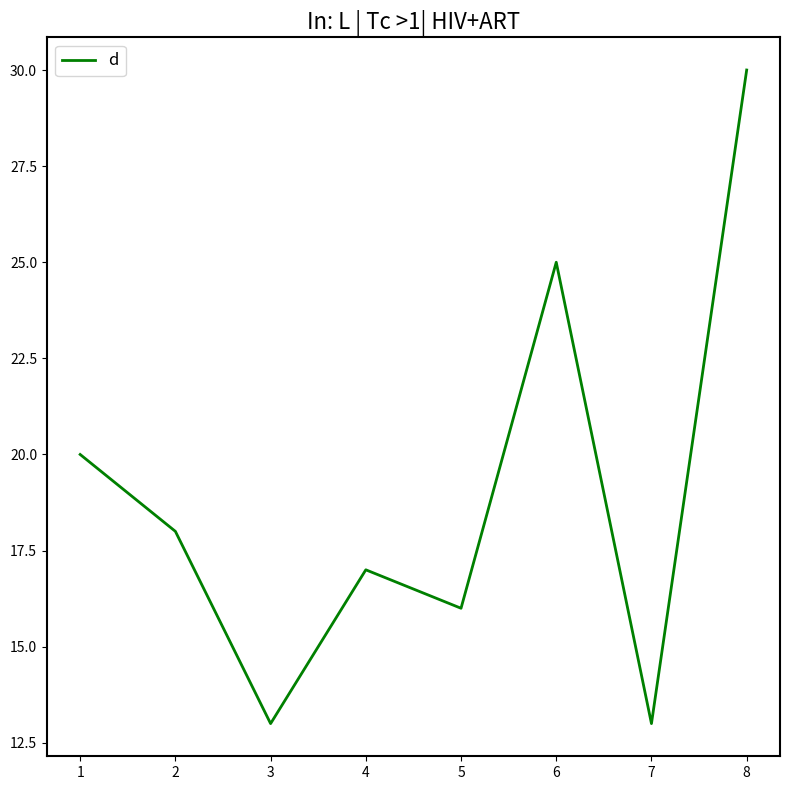

Approximately how many times larger is the value at 5 compared to 4?

0.9